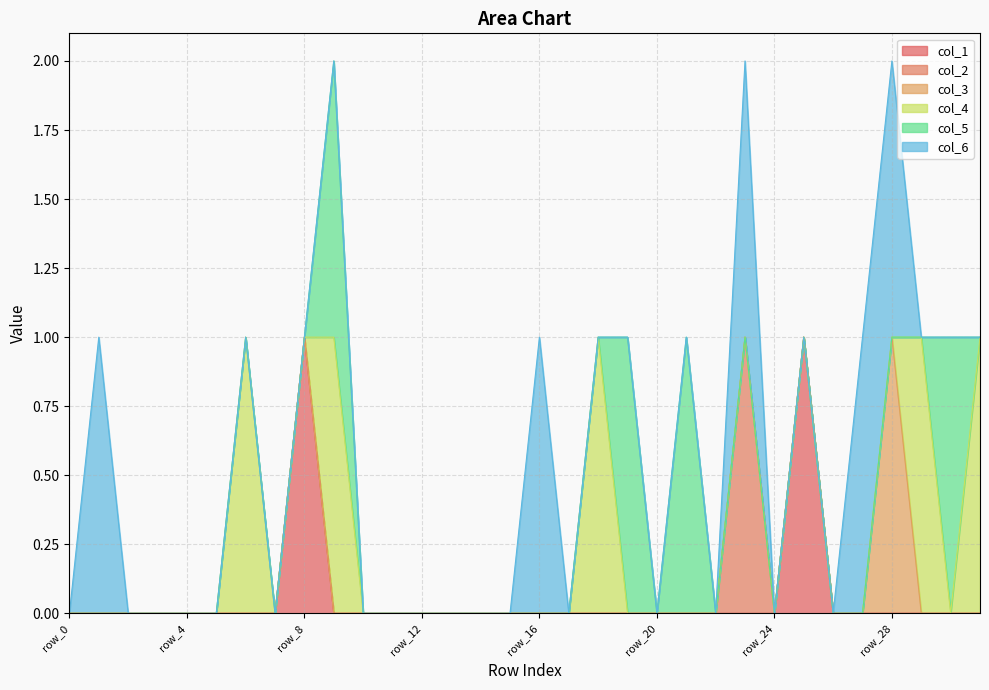

What are all the series names shown in the legend?

col_1, col_2, col_3, col_4, col_5, col_6